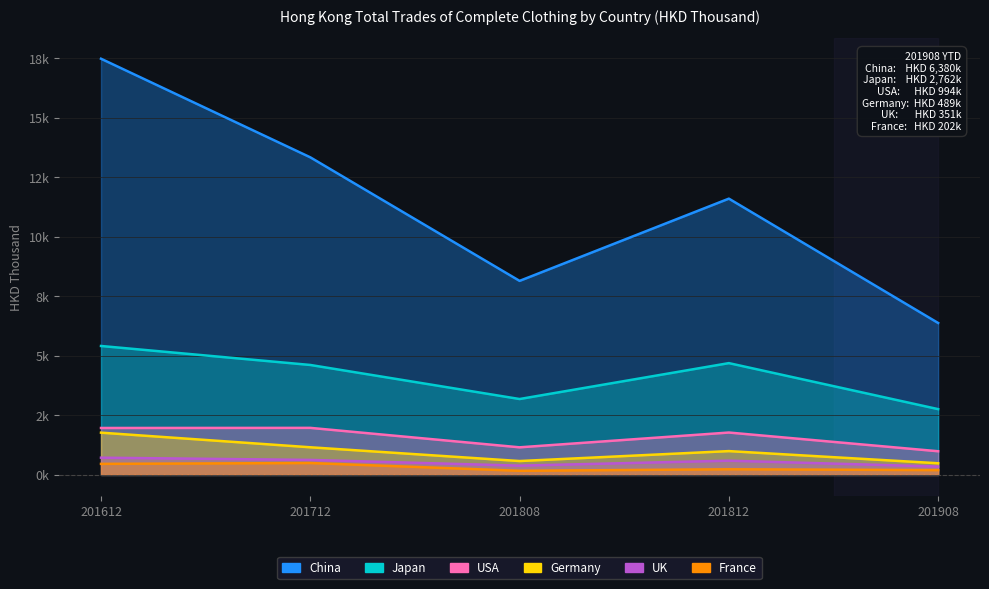

Where is the first local maximum for Japan?

201812